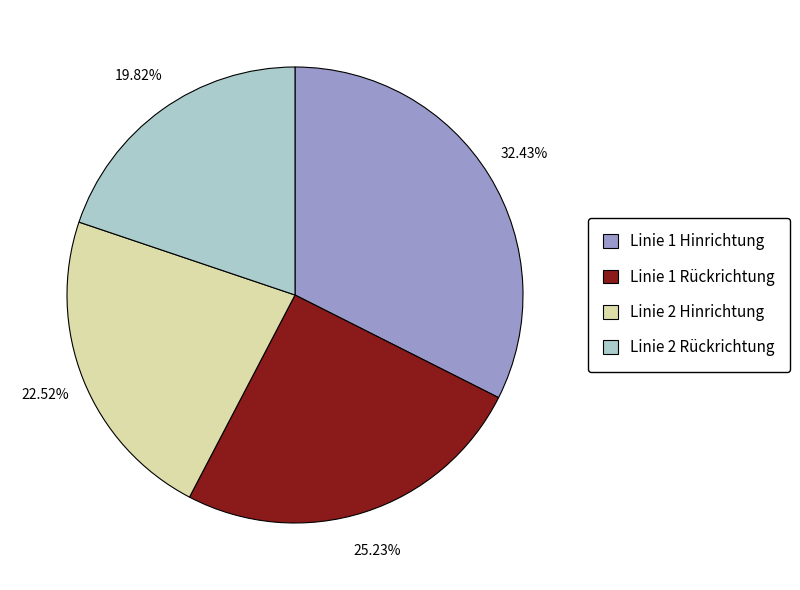

To the nearest percent, what is the difference between the largest and smallest slice percentages?

13%